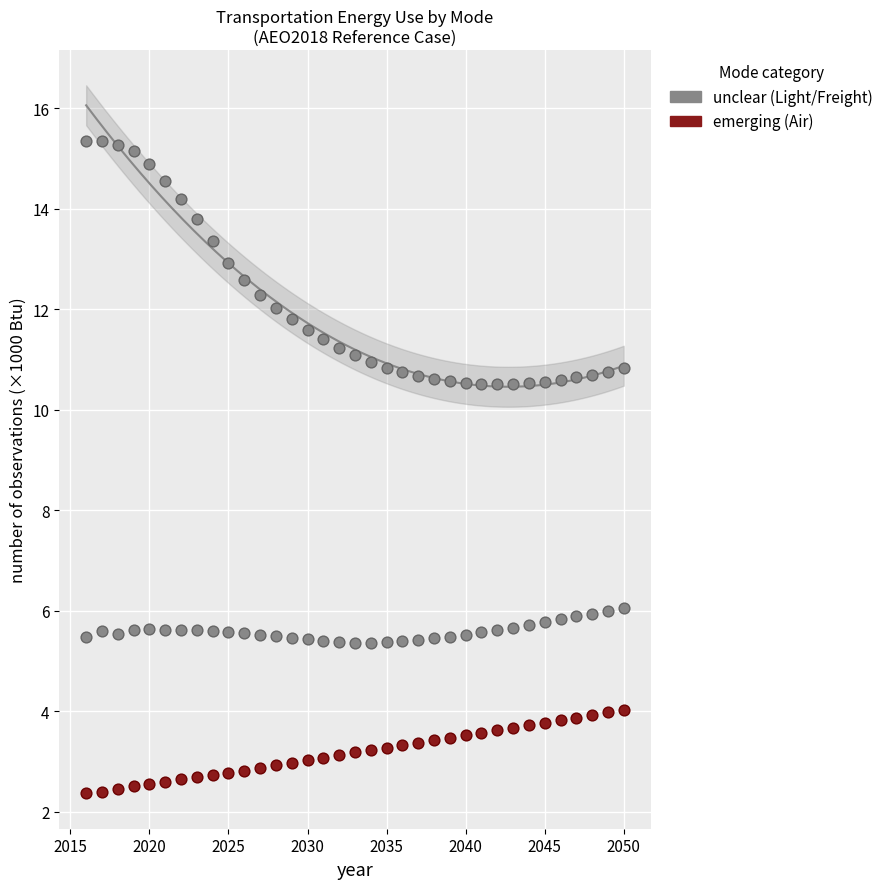

How many points are shown in the scatter plot?

105